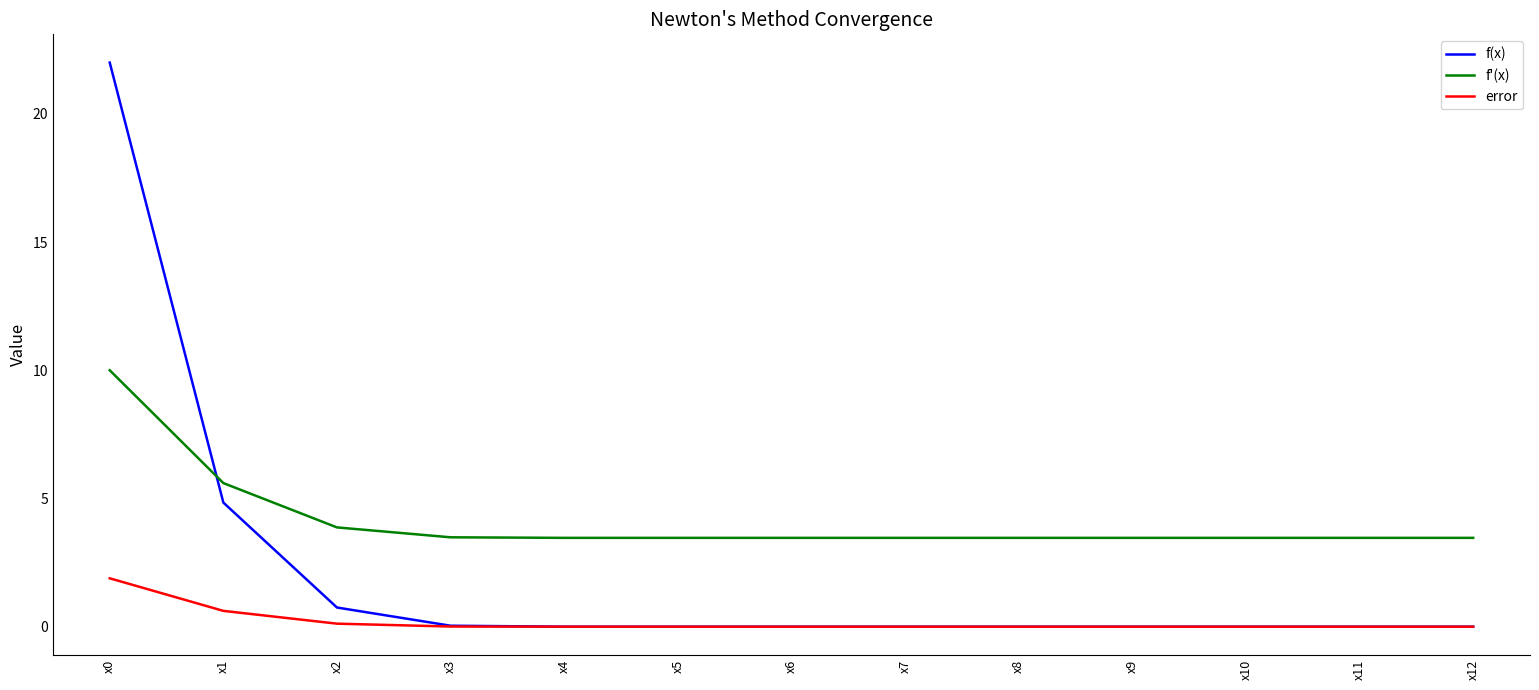

Which series ends up on top after the final intersection of f(x) and error?

error